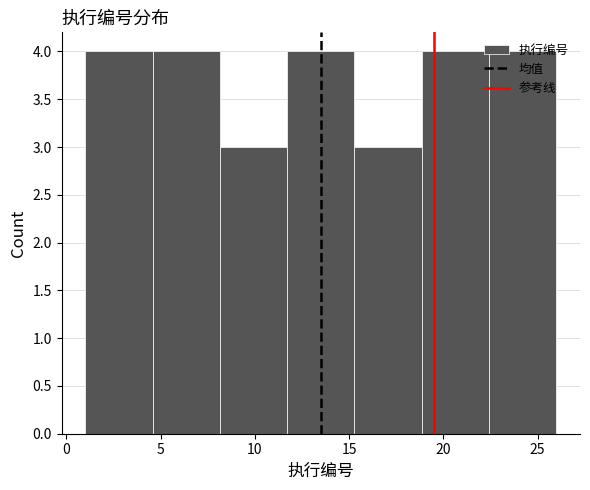

How tall is the bar that spans 8.0 to 11.5 on the x-axis? Neither the bar edges nor the heights are printed on the chart, so give them approximately, as read against the axes.

3